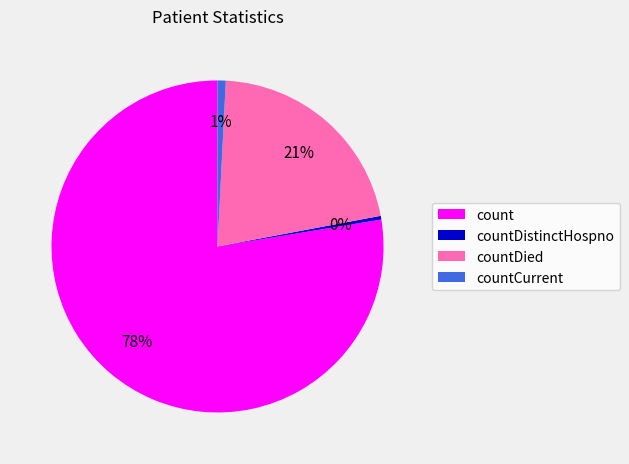

Which category has the biggest portion of the pie?

count